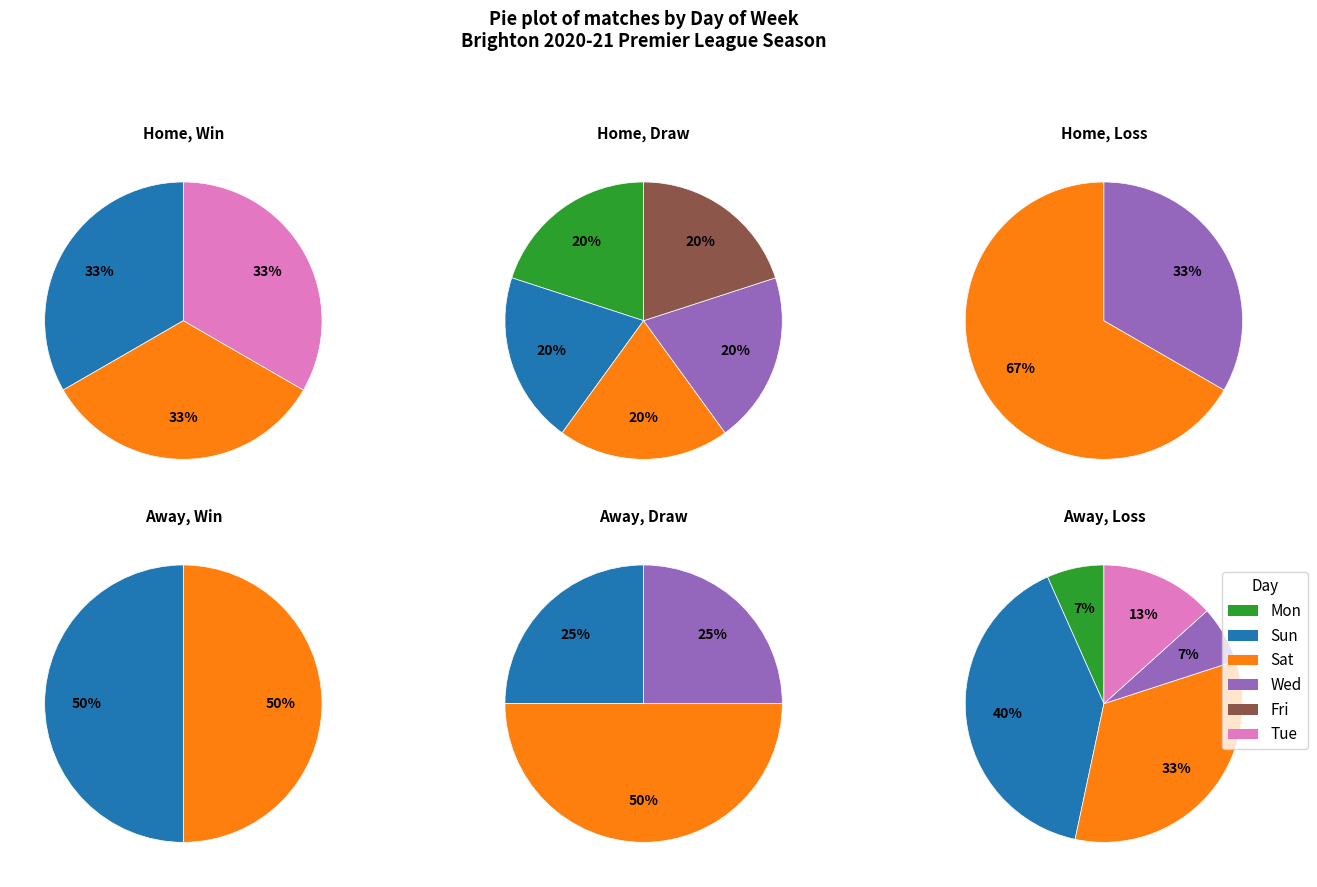

Count the number of slices in the pie.

6